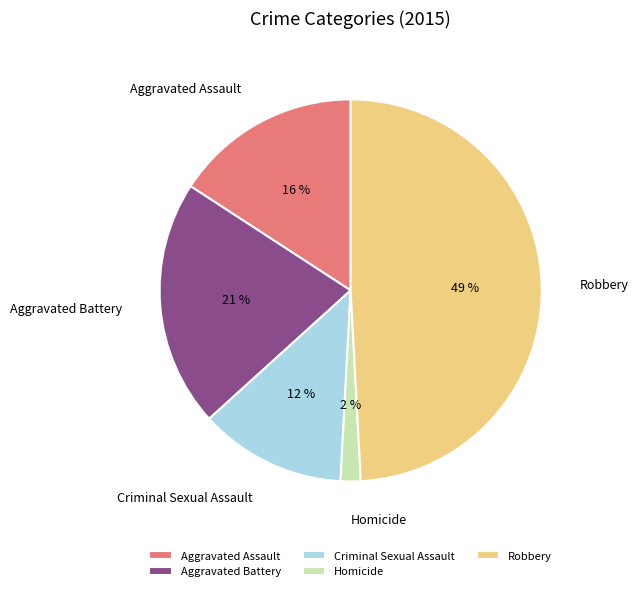

Which has a higher value, Aggravated Assault or Criminal Sexual Assault?

Aggravated Assault